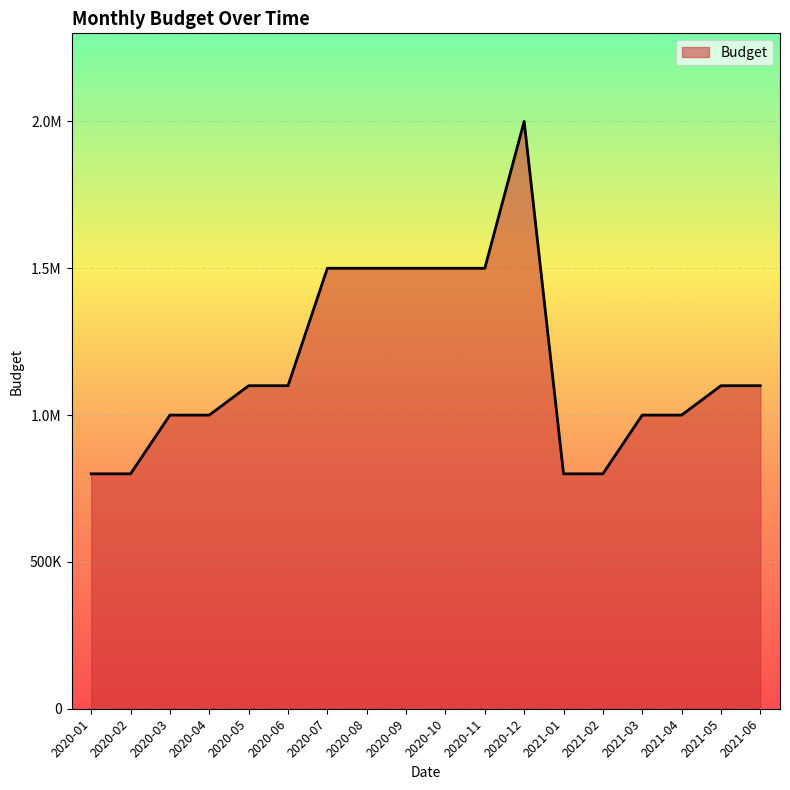

What is the label of the 10th point from the left?

2020-10